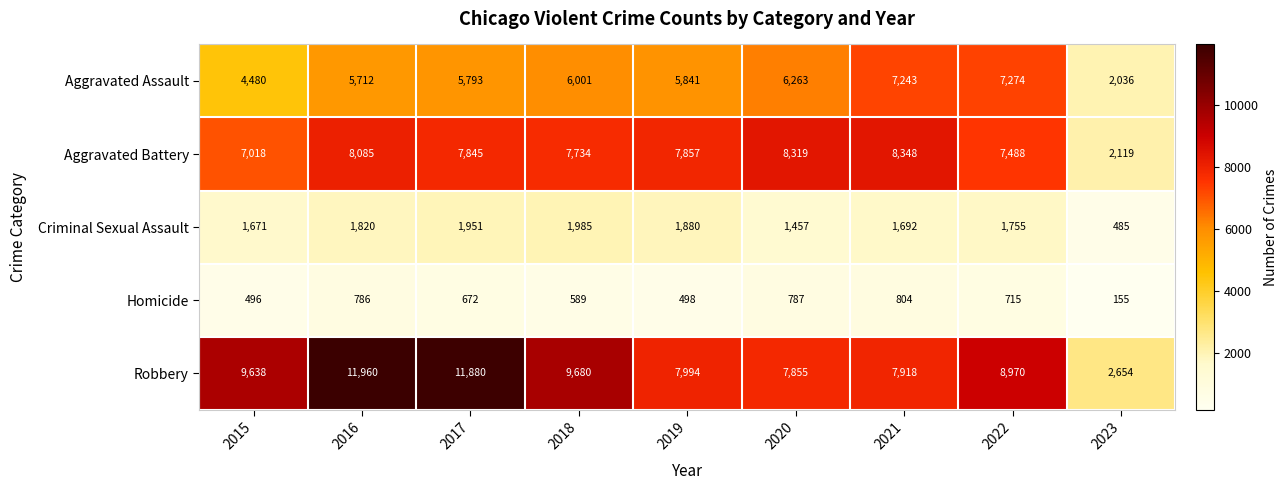

List the series in order of their peak value, lowest first.

Homicide, Criminal Sexual Assault, Aggravated Assault, Aggravated Battery, Robbery